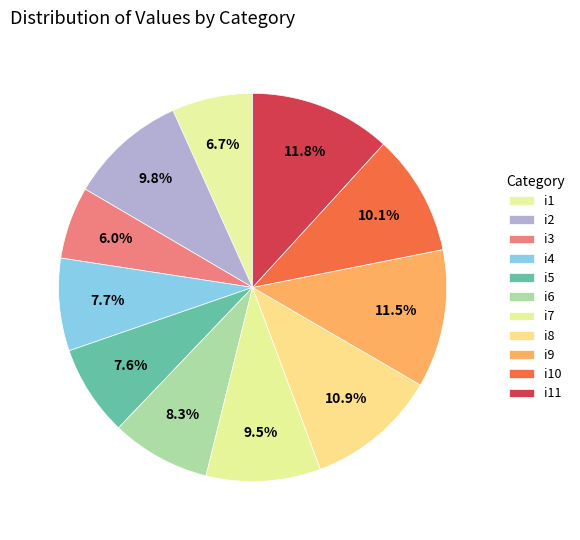

Is it true that i1 is 1% of the pie?

False